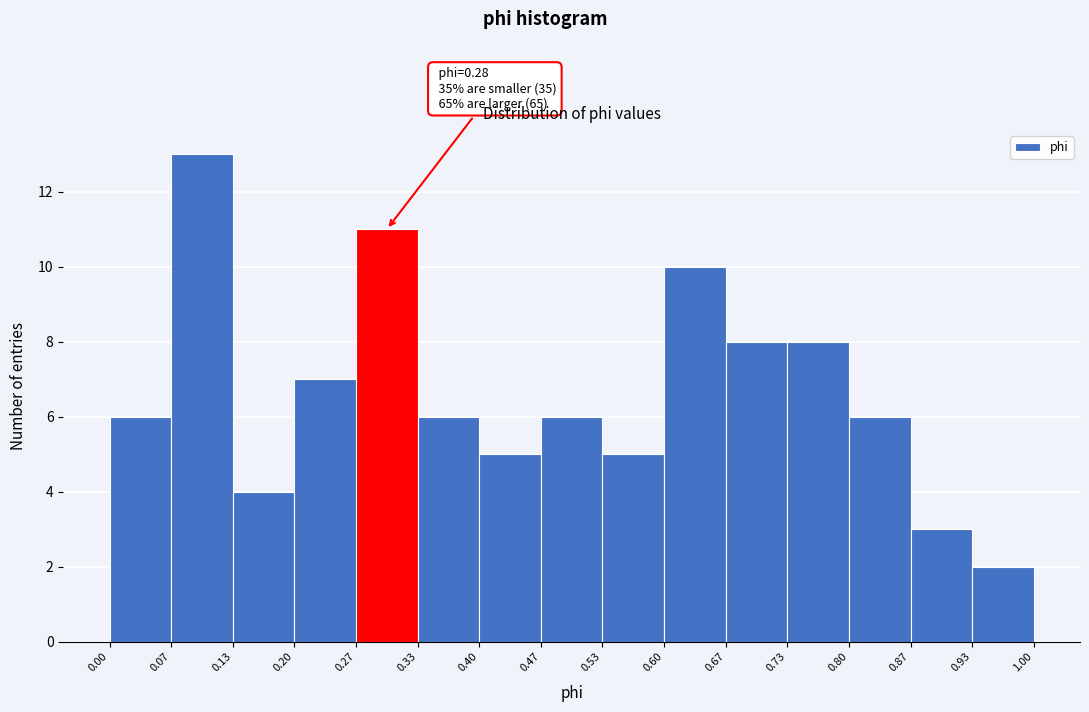

Over which range of the x-axis is the bar tallest?

0.07 to 0.13